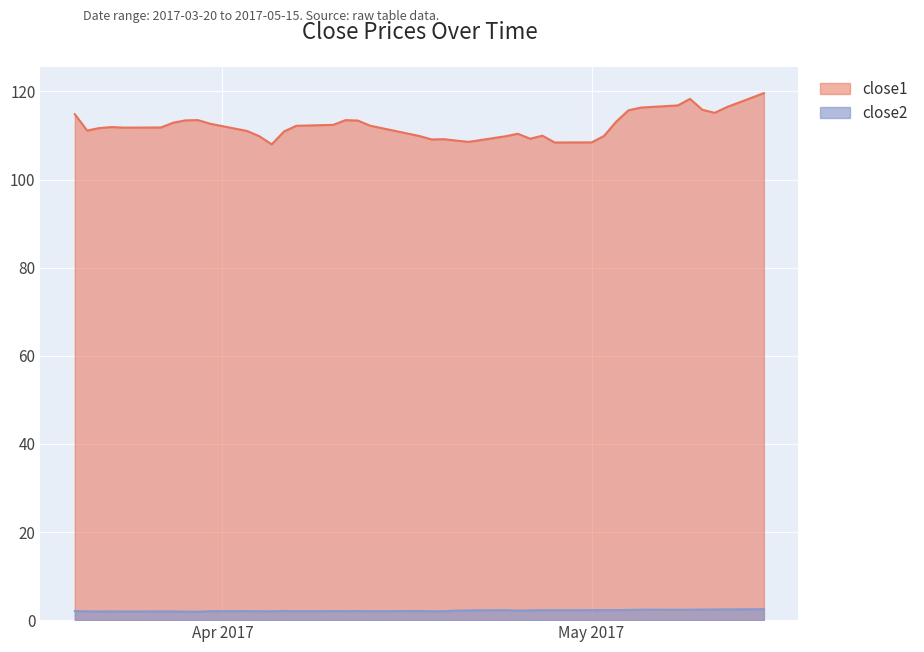

How many data points does each series have?

40